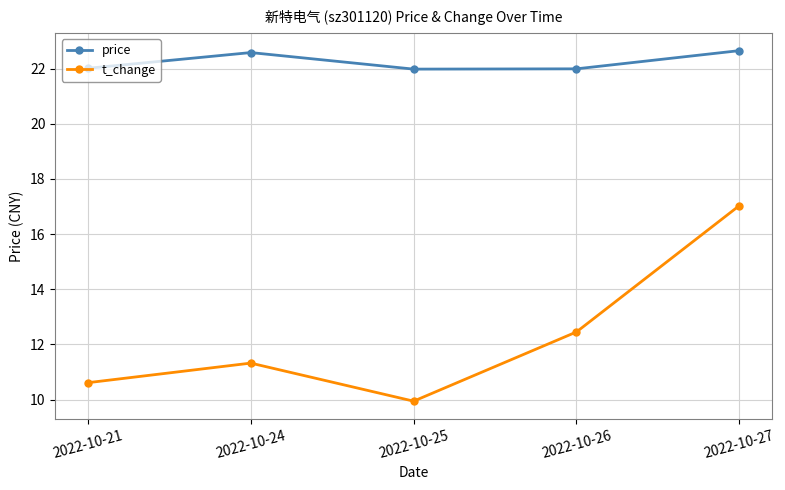

The price series shows 4.6 at 2022-10-24. True or false?

False